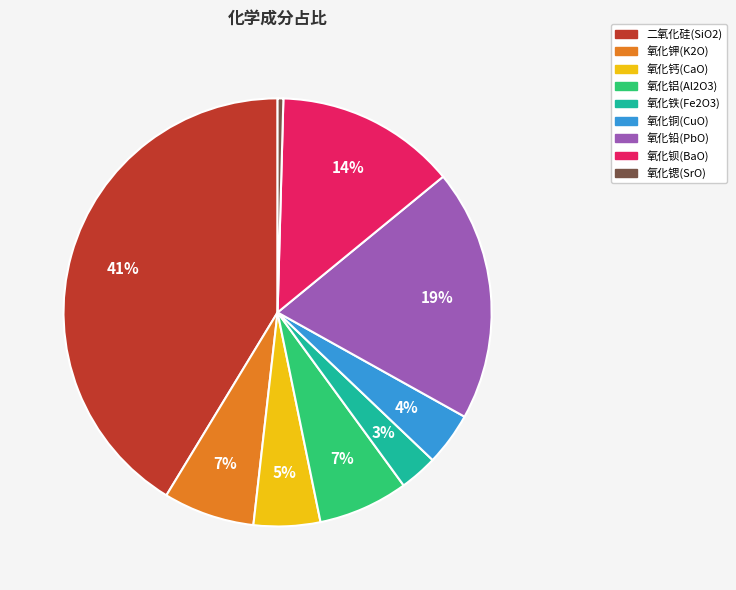

Which slice is the smallest?

氧化锶(SrO)